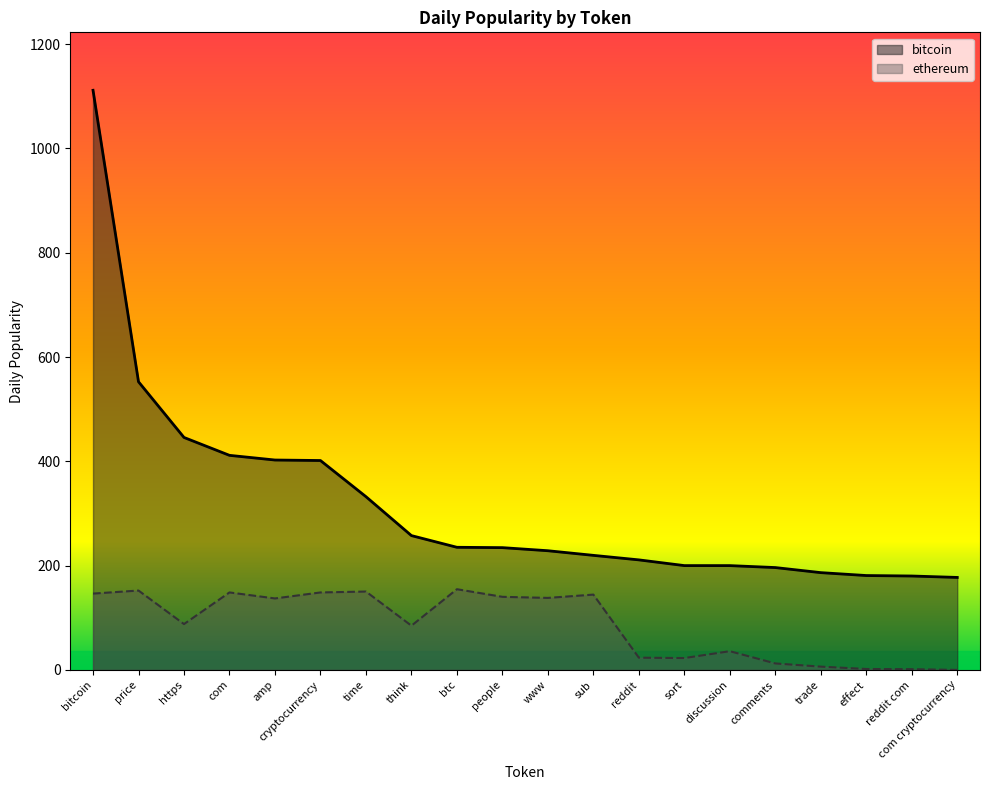

How many positive values does the ethereum series have?

19